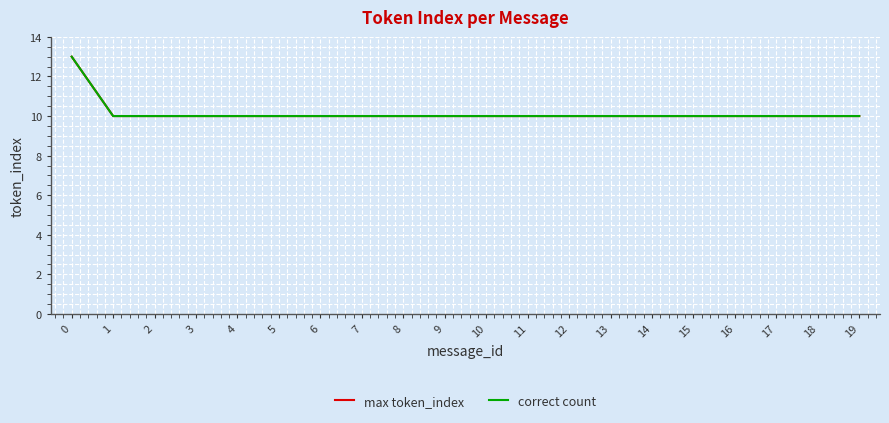

What is the value of the max token_index point at the 3rd from the left?

10